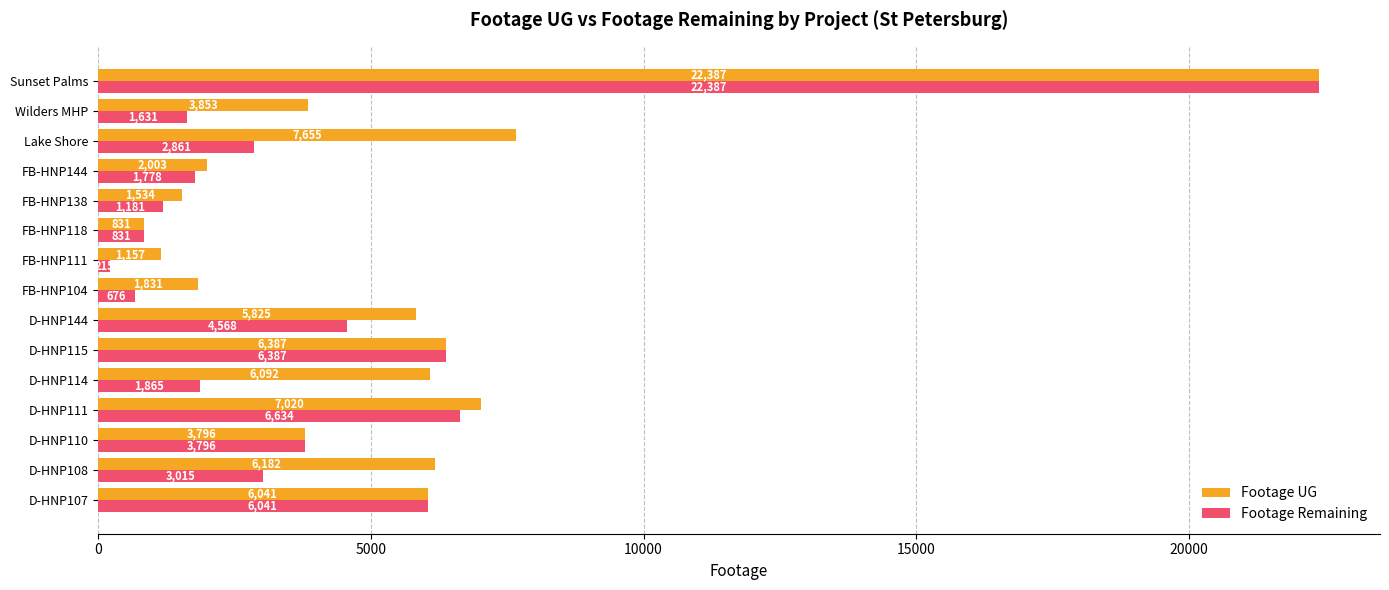

What is the smallest value displayed?

215